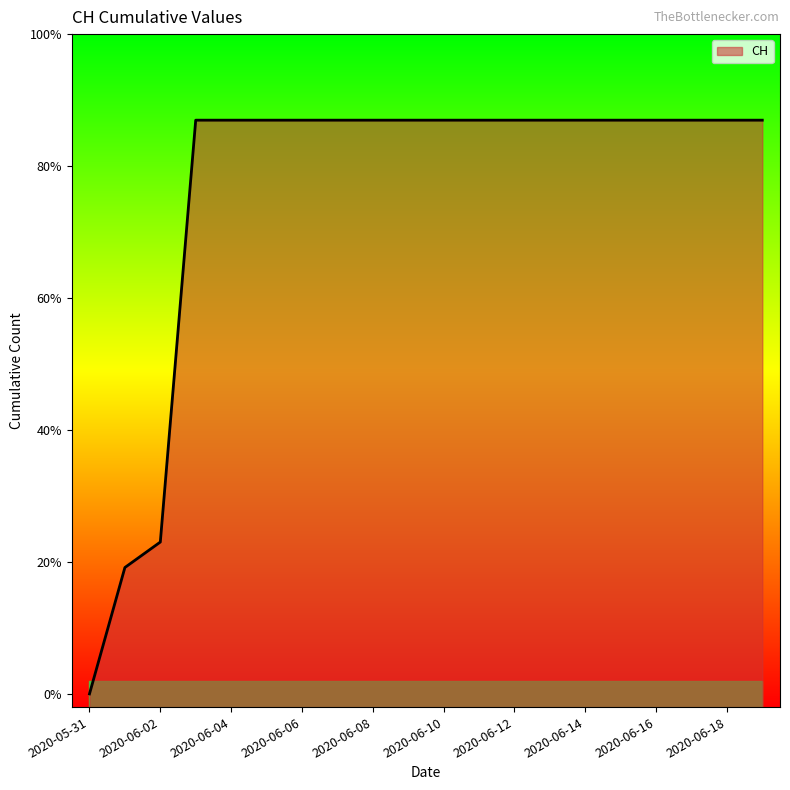

Does the chart display data point markers on the line(s)?

No